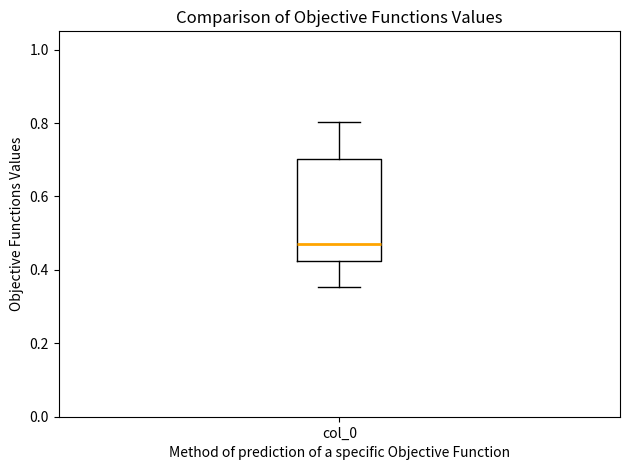

Transcribe this box plot: give where the median line is, the range the box spans, and where the two whiskers end, as read against the y-axis. The values are not printed on the chart, so give them approximately, as read against the axis.

median 0.48, box 0.42 to 0.70, whiskers 0.36 to 0.80